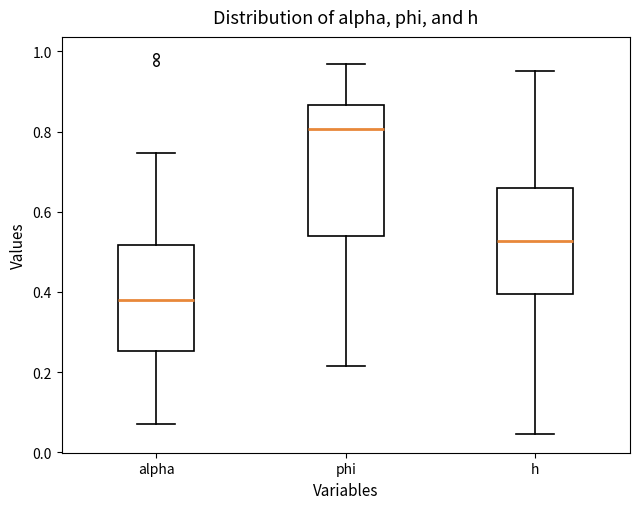

Comparing the boxes themselves (not the whiskers), which one is the tallest?

phi